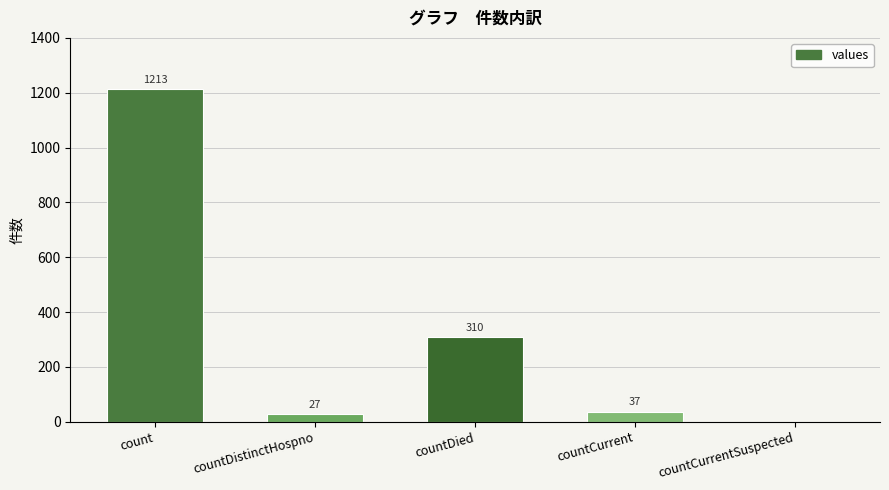

What is the greatest value displayed?

1213